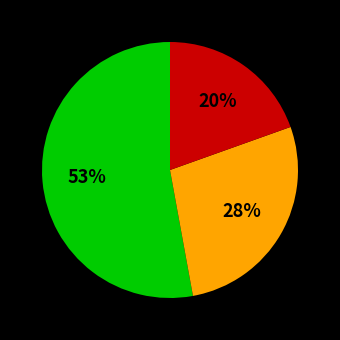

How many slices are in this pie chart?

3